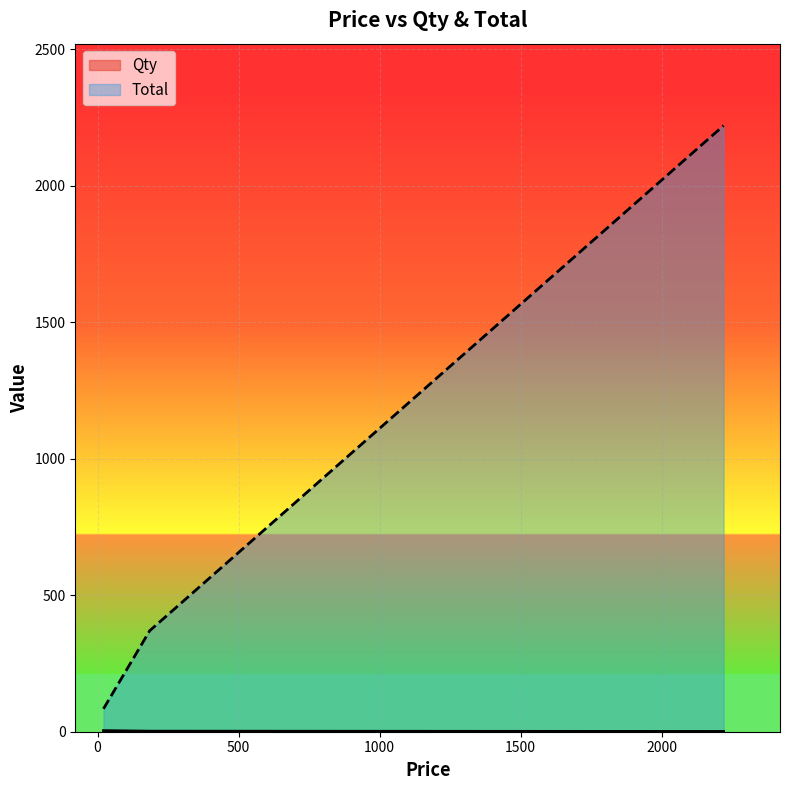

At which label does Qty first exceed 2?

21